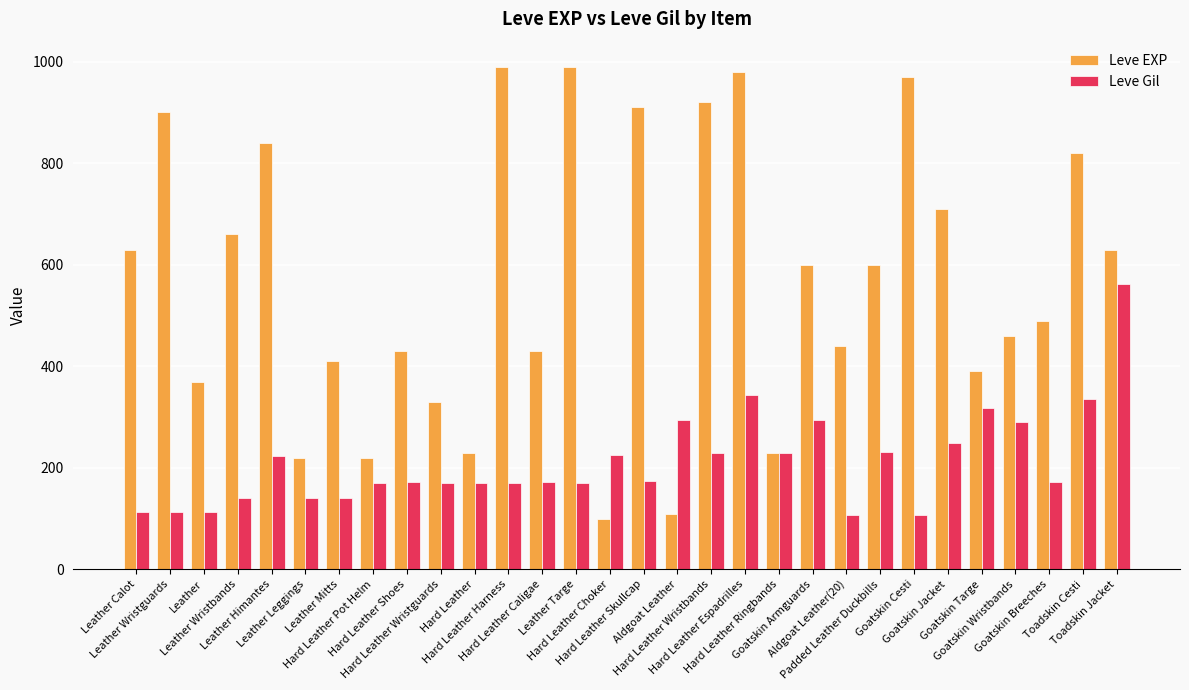

Rank the series by their maximum value, from highest to lowest.

Leve EXP, Leve Gil